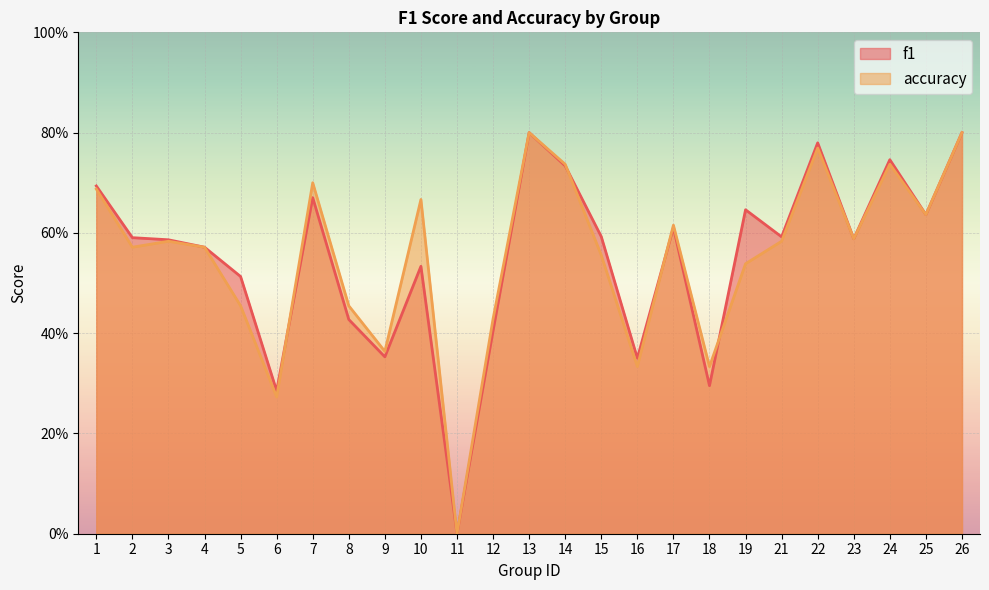

What are all the series names shown in the legend?

f1, accuracy